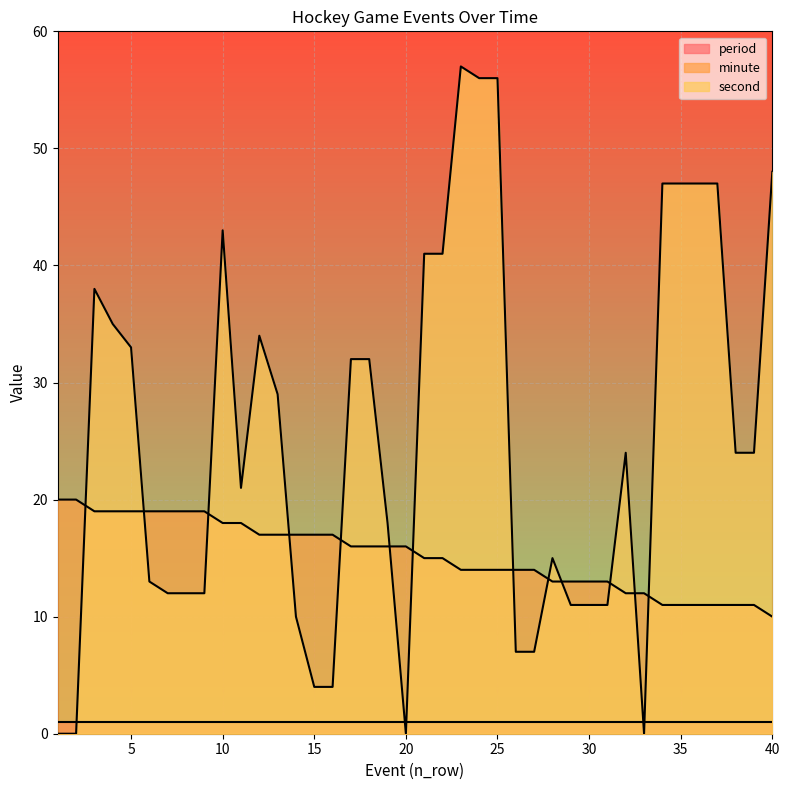

What is the approximate value of second at 36, to the nearest 10?

50